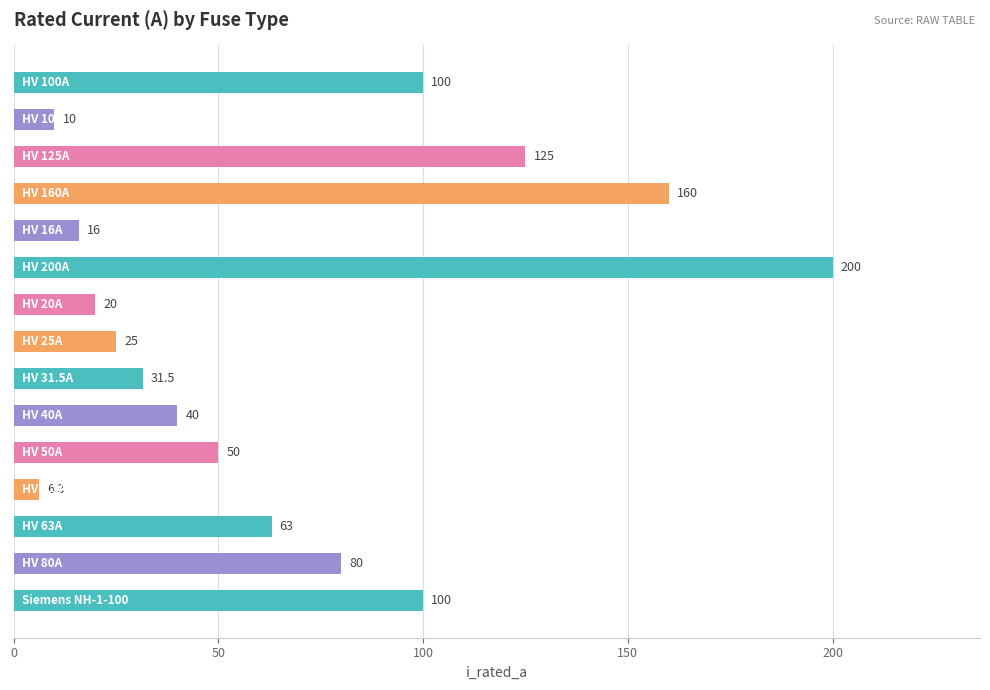

What is the minimum value shown in the chart?

6.3